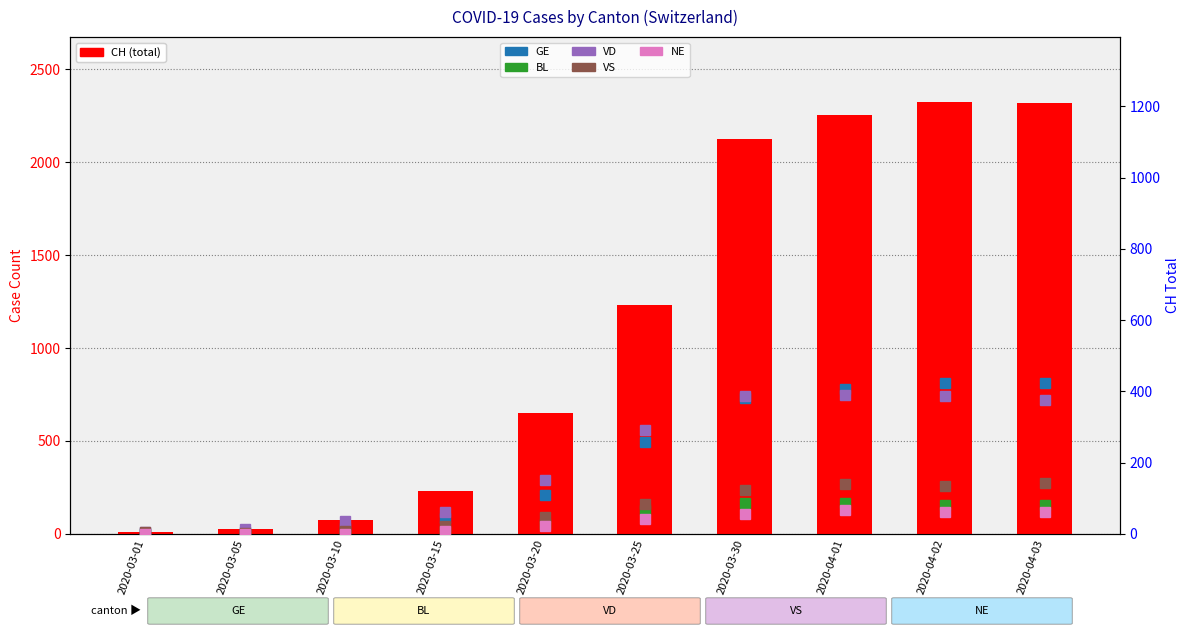

Rank the series at 2020-03-20 from highest to lowest value.

CH, VD, GE, VS, BL, NE